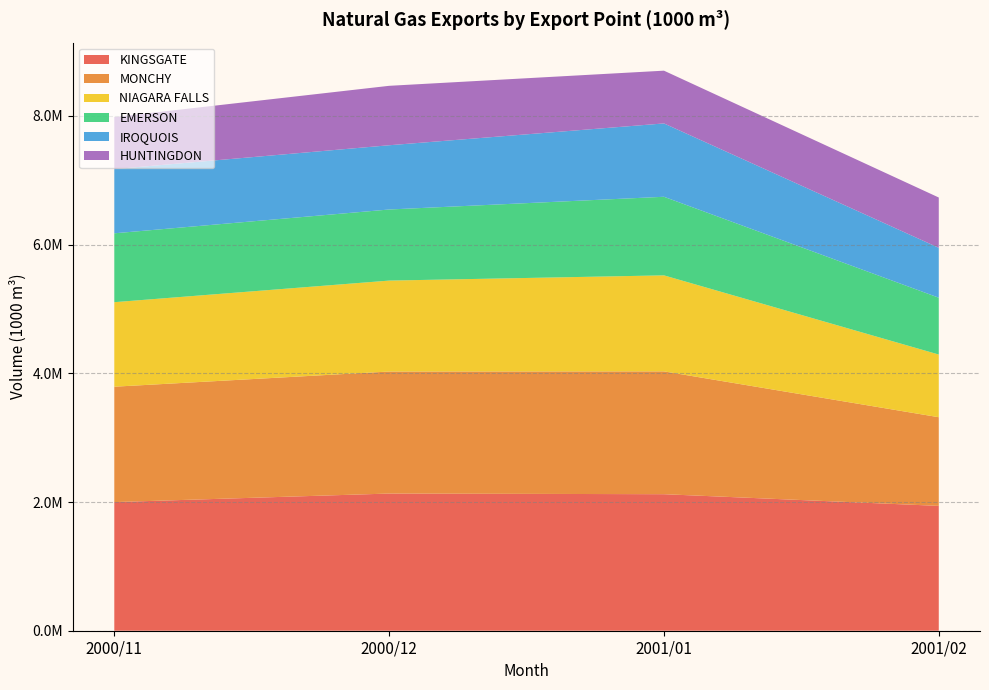

Reading left to right, what are all the values shown in this chart?

KINGSGATE: 2000/11=1998761.9	2000/12=2131604.6	2001/01=2121432.7	2001/02=1939859.5
MONCHY: 2000/11=1793119.9	2000/12=1895983.7	2001/01=1908640.8	2001/02=1377804.3
NIAGARA FALLS: 2000/11=1313385.3	2000/12=1413173.4	2001/01=1491898.0	2001/02=973826.9
EMERSON: 2000/11=1070188.3	2000/12=1104638.1	2001/01=1221201.6	2001/02=883327.6
IROQUOIS: 2000/11=997646.8	2000/12=998415.3	2001/01=1139799.1	2001/02=775434.7
HUNTINGDON: 2000/11=808703.0	2000/12=923478.1	2001/01=819747.8	2001/02=781411.4